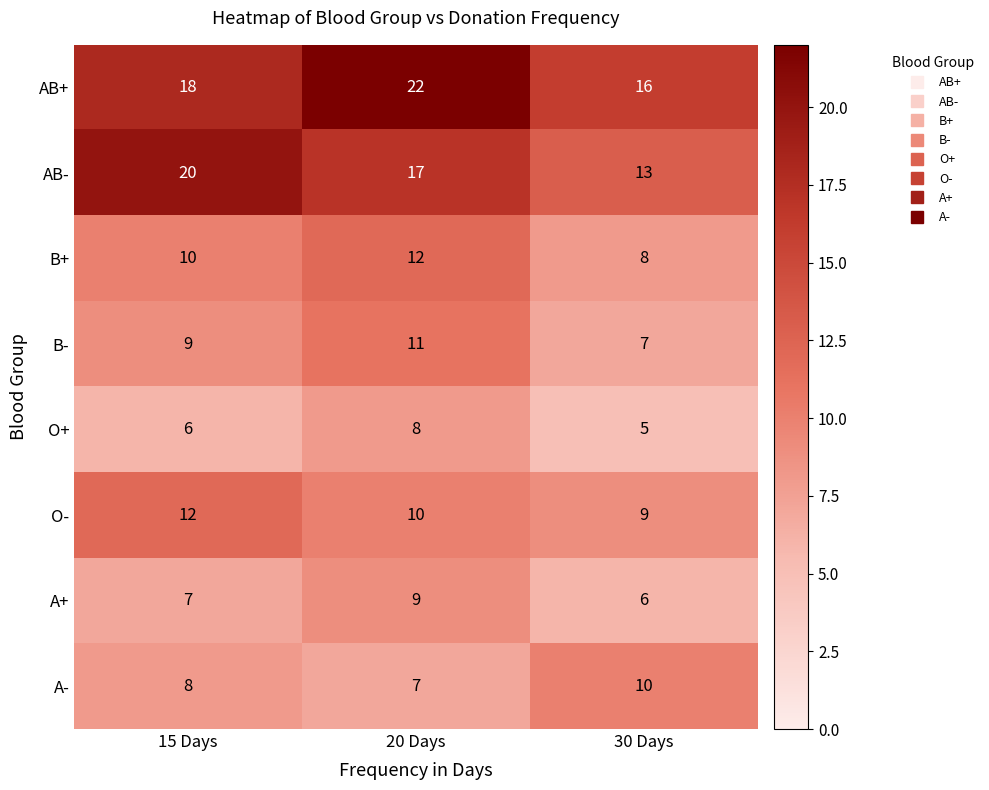

Reading right to left, transcribe all the data shown in this chart.

AB+: 30 Days=16	20 Days=22	15 Days=18
AB-: 30 Days=13	20 Days=17	15 Days=20
B+: 30 Days=8	20 Days=12	15 Days=10
B-: 30 Days=7	20 Days=11	15 Days=9
O+: 30 Days=5	20 Days=8	15 Days=6
O-: 30 Days=9	20 Days=10	15 Days=12
A+: 30 Days=6	20 Days=9	15 Days=7
A-: 30 Days=10	20 Days=7	15 Days=8